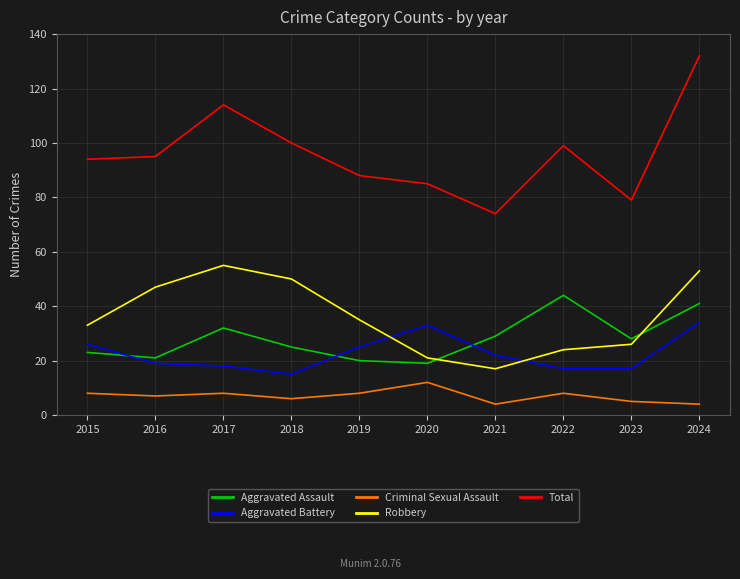

What is the sum of all Robbery values?

361